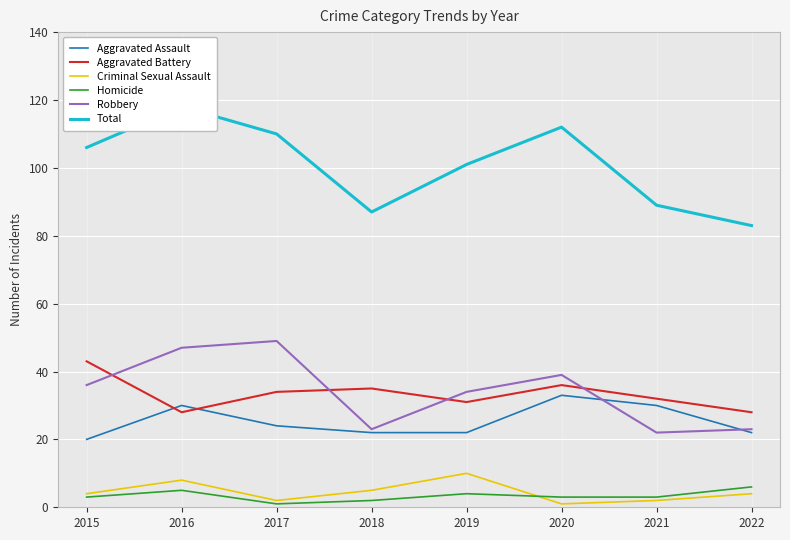

The value of Robbery at 2016 is 47. True or false?

True